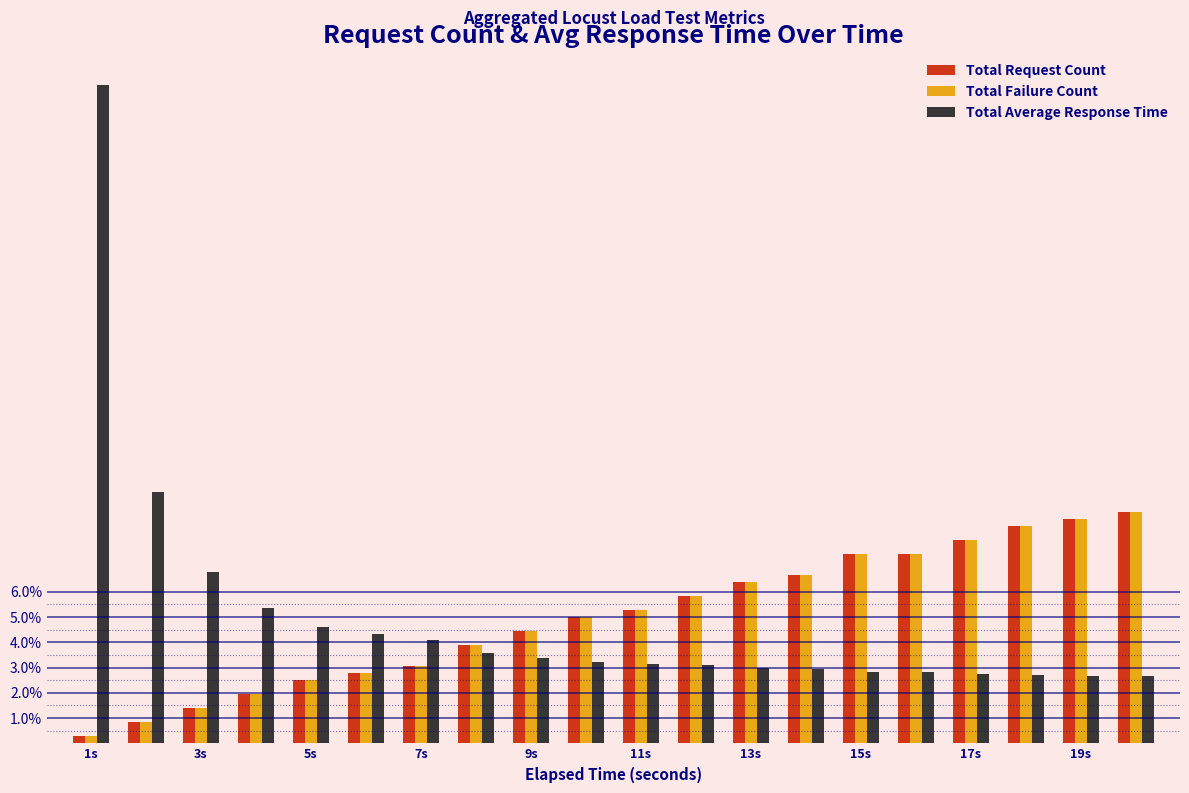

What are all the series names shown in the legend?

Total Request Count, Total Failure Count, Total Average Response Time